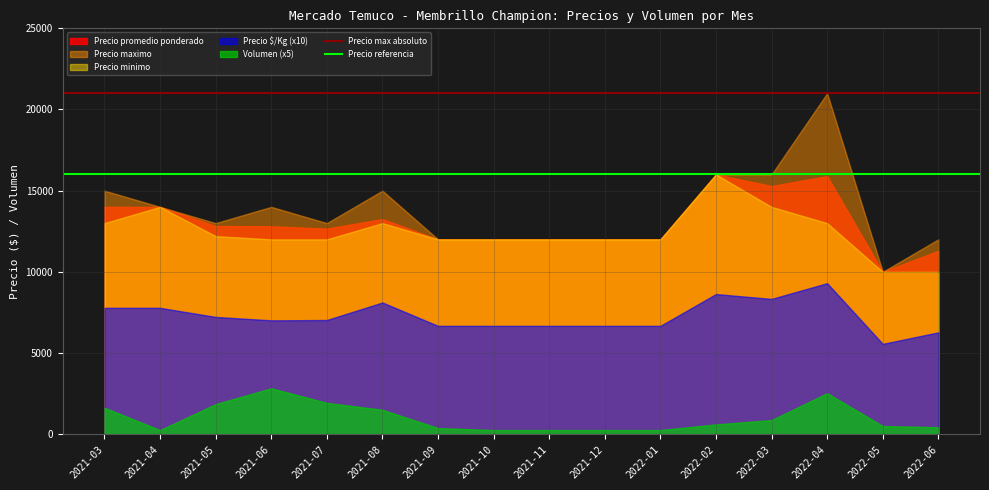

Which series has the largest total across all categories?

Precio maximo